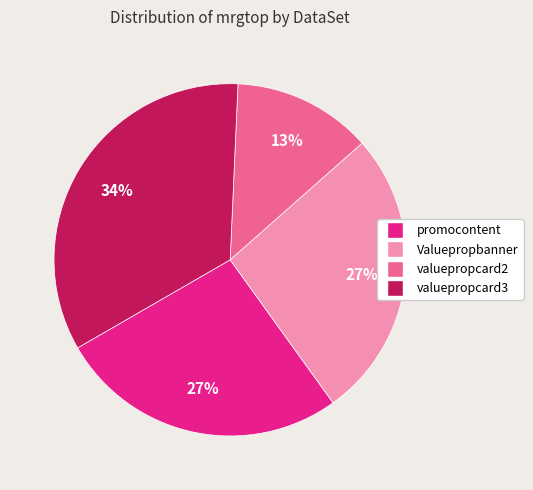

Count the number of slices in the pie.

4